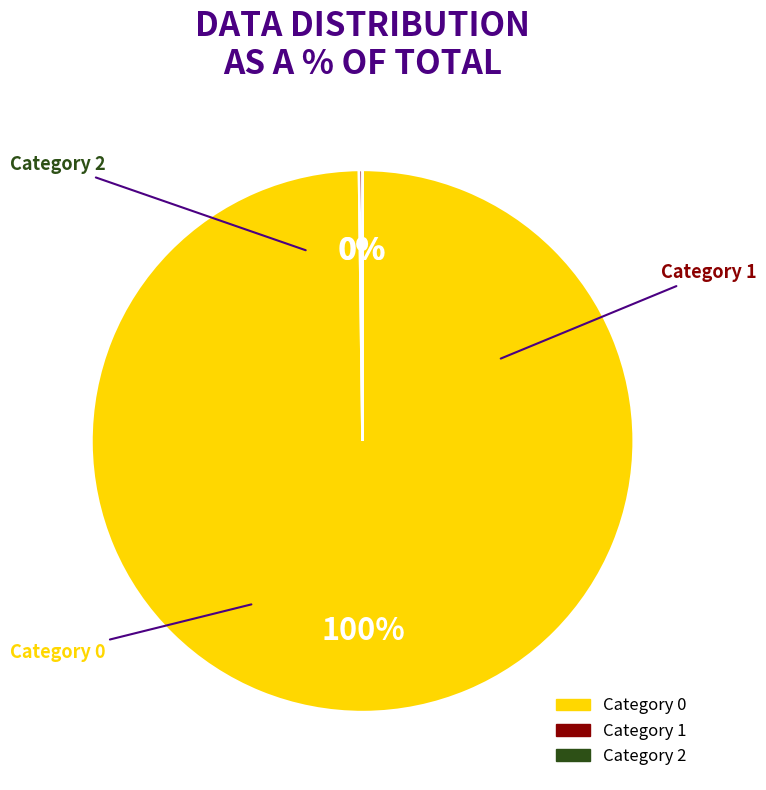

How many slices are in this pie chart?

3